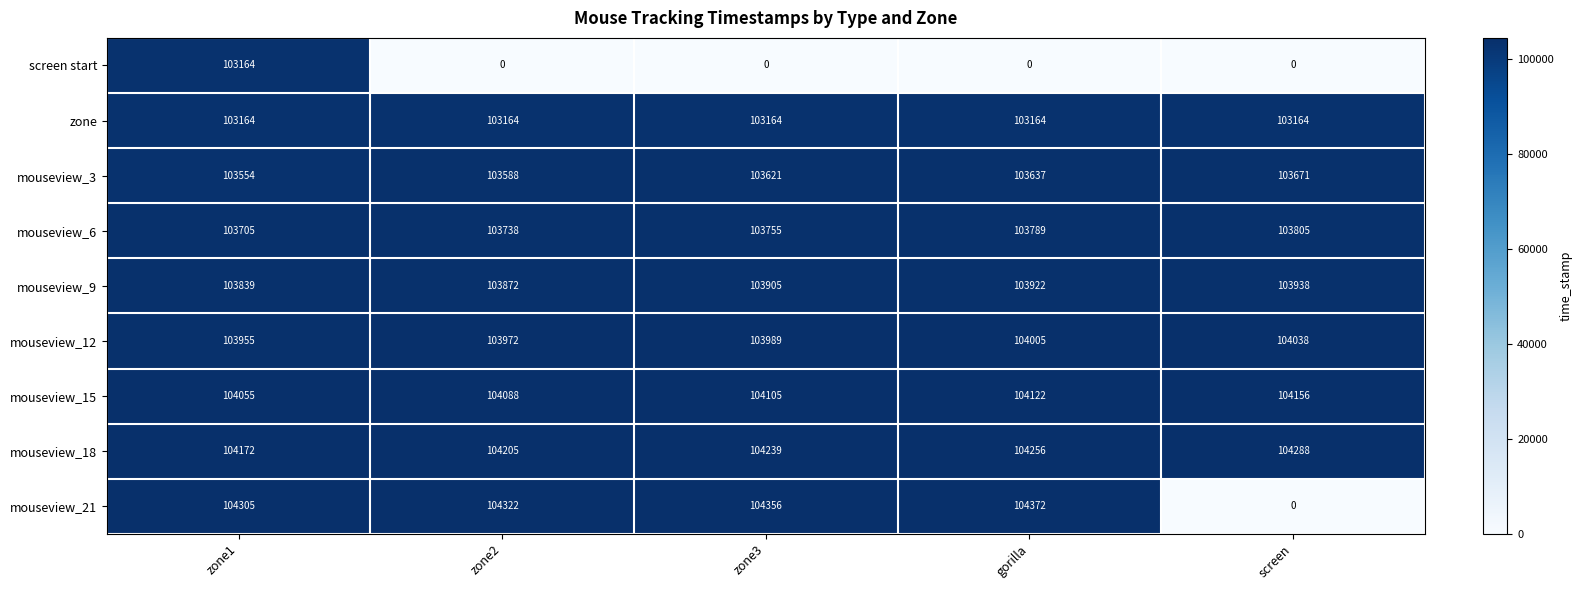

What is the greatest value displayed?

104372